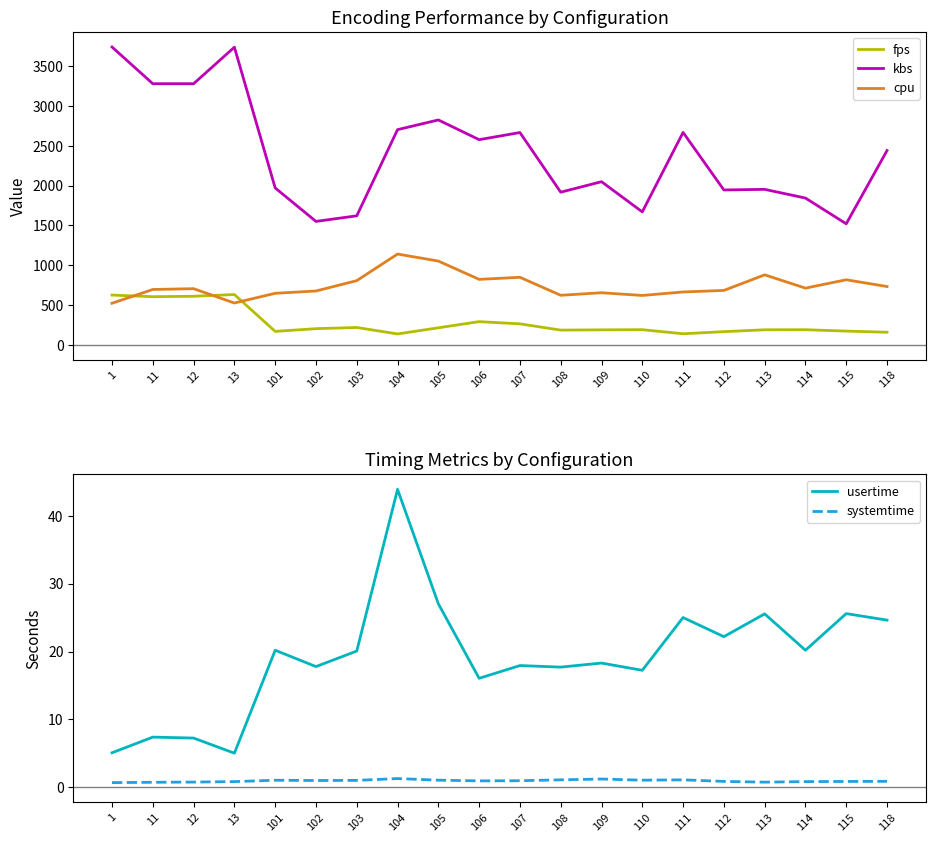

What is the spread (max minus min) of values at 110?

1669.6